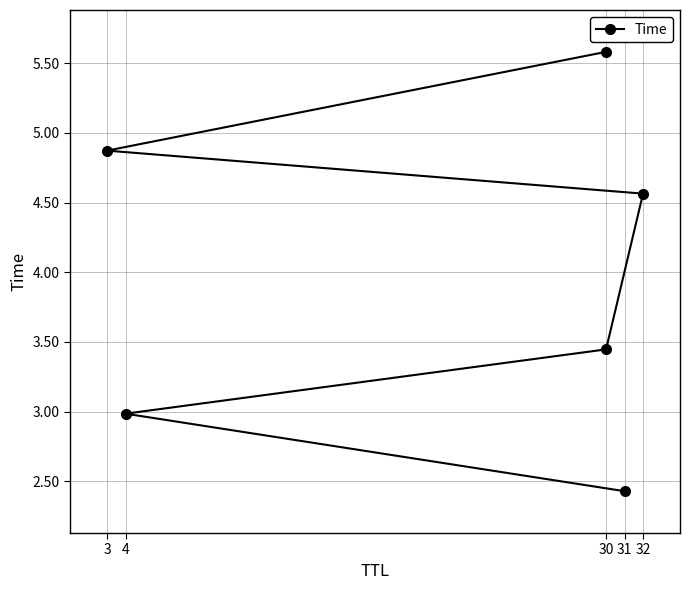

The value at 32 is 6.1. True or false?

False